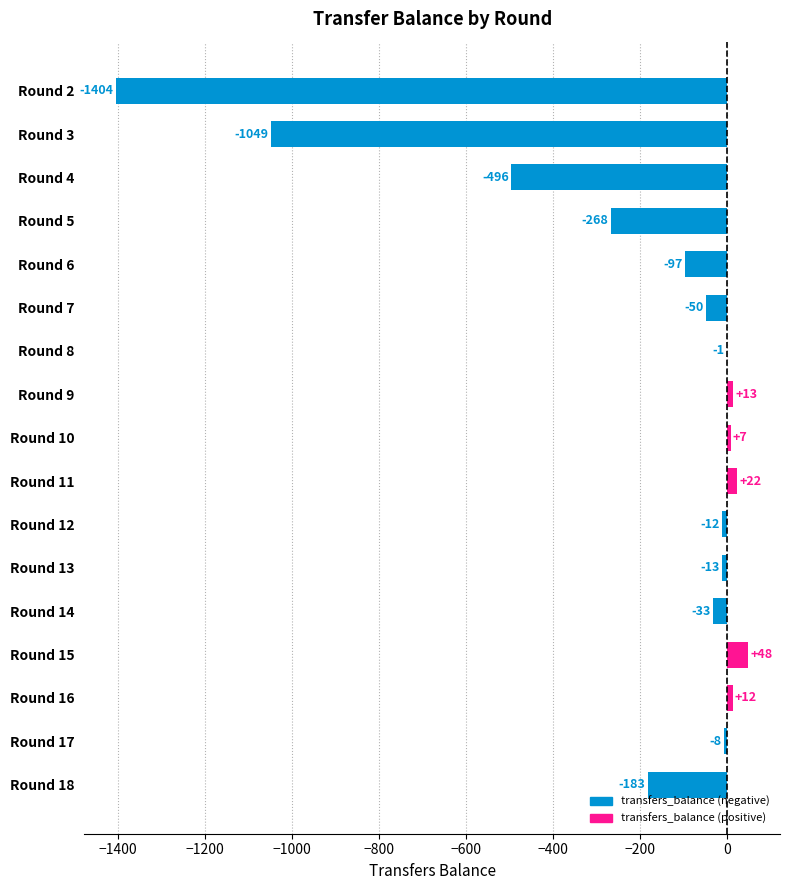

What is the maximum value shown in the chart?

48